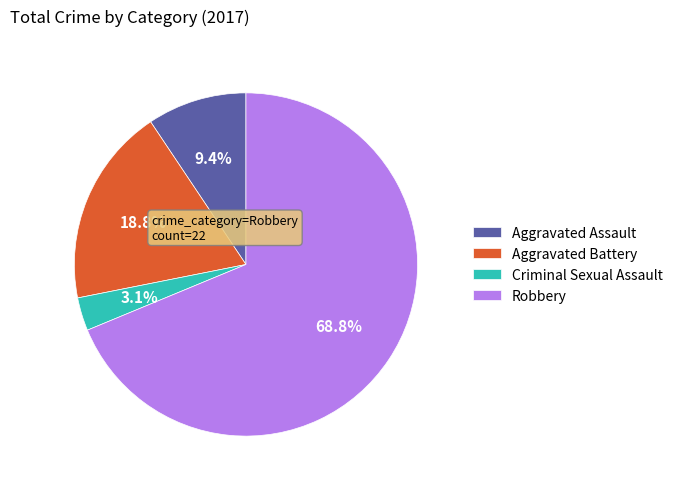

What is the ratio of the value at Criminal Sexual Assault to the value at Aggravated Assault?

0.3